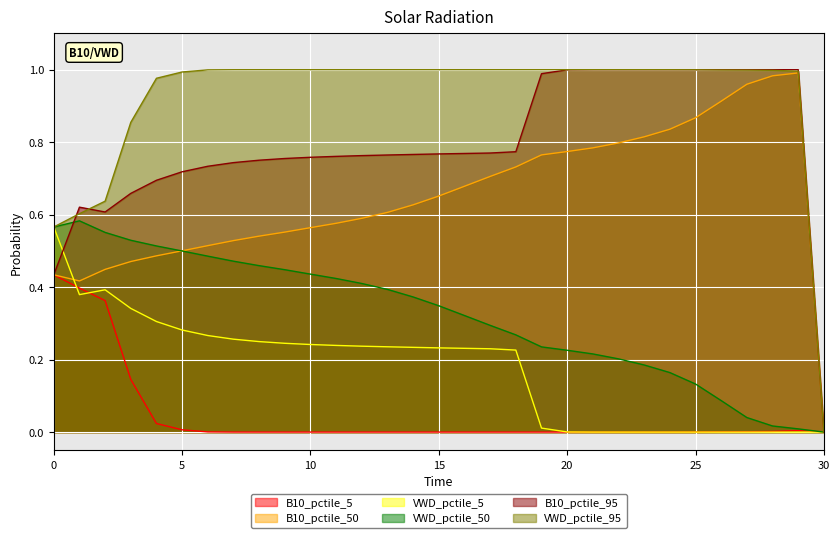

True or false: VWD_pctile_95 has more than 1 interior local peaks.

False